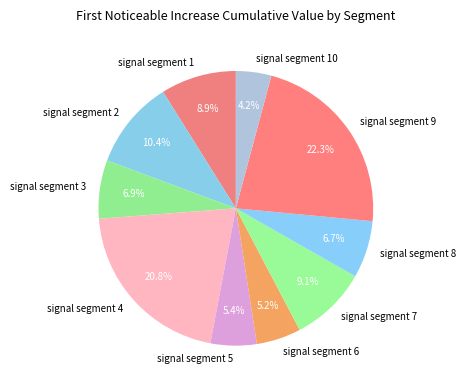

What percentage is the signal segment 8 slice, to the nearest percent?

7%